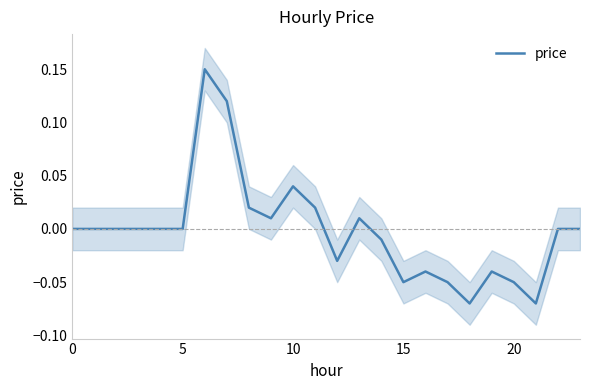

The value at 19 is -0.1. True or false?

False